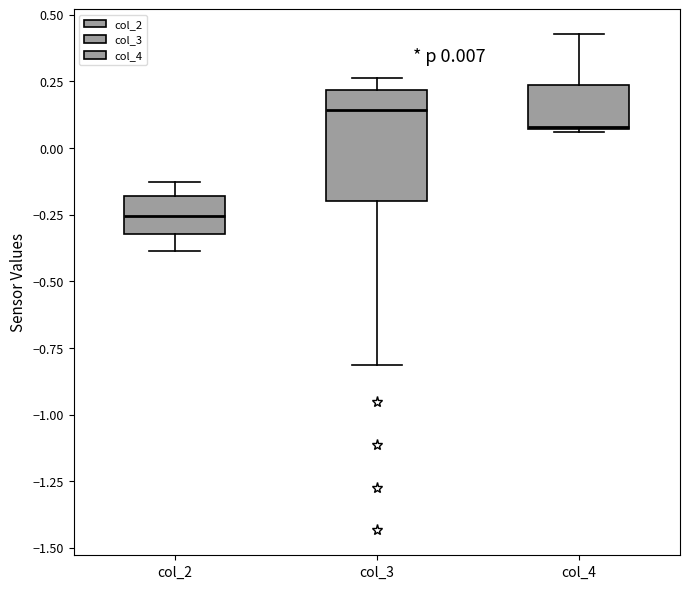

Comparing the boxes themselves (not the whiskers), which one is the tallest?

col_3